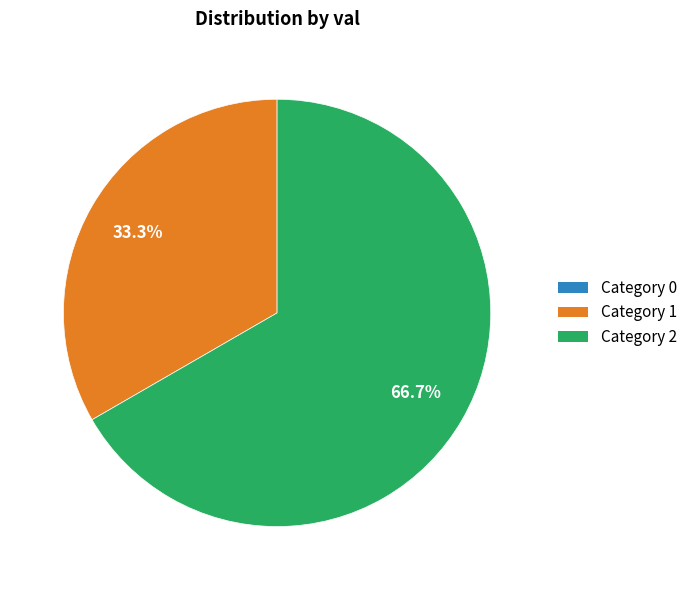

Is there any slice that represents more than half of the pie?

Yes